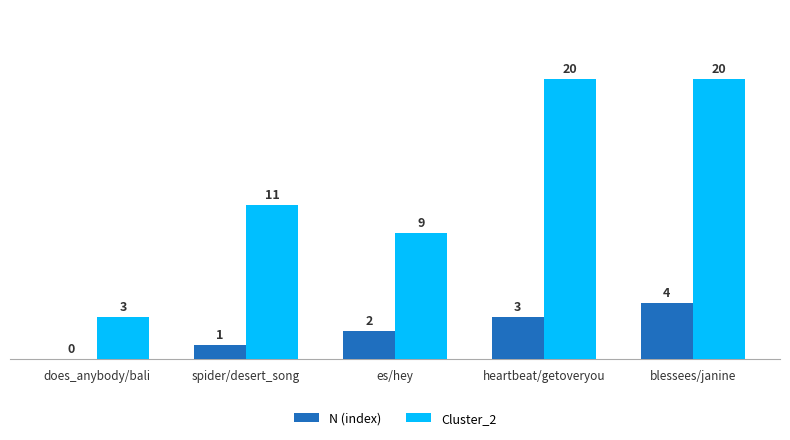

What is the sum of all N (index) values?

10